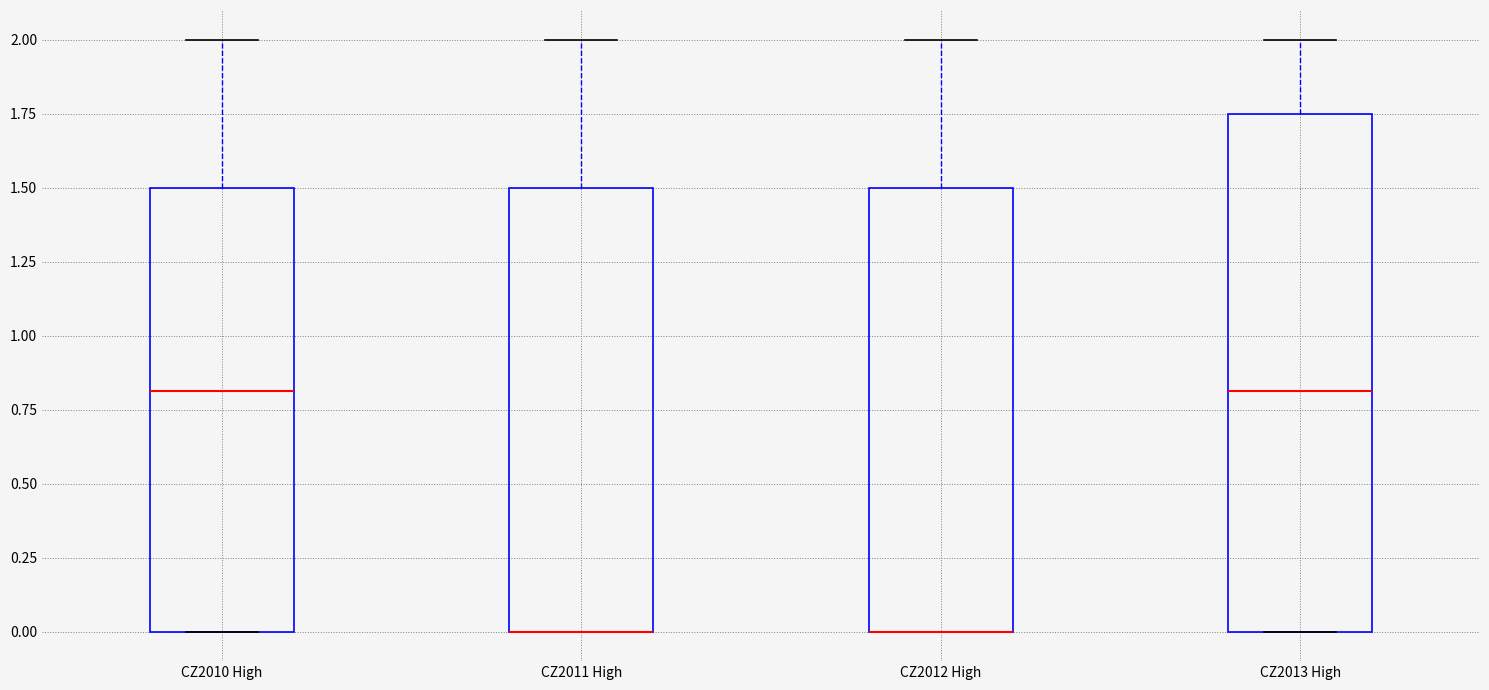

Where is the upper edge of the box for CZ2011 High on the y-axis? The values are not printed on the chart, so give them approximately, as read against the axis.

1.50